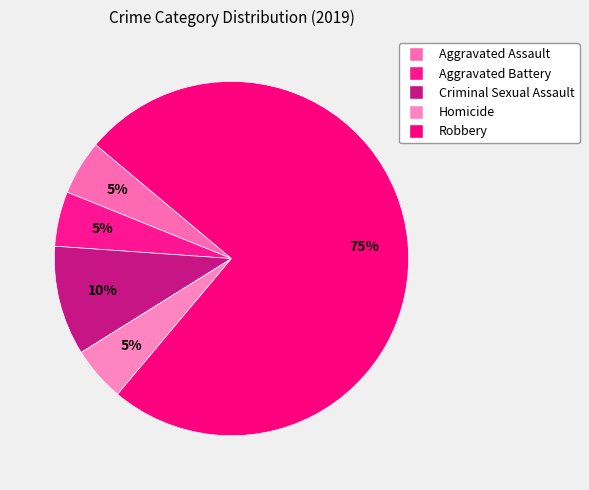

How many segments does this pie chart have?

5